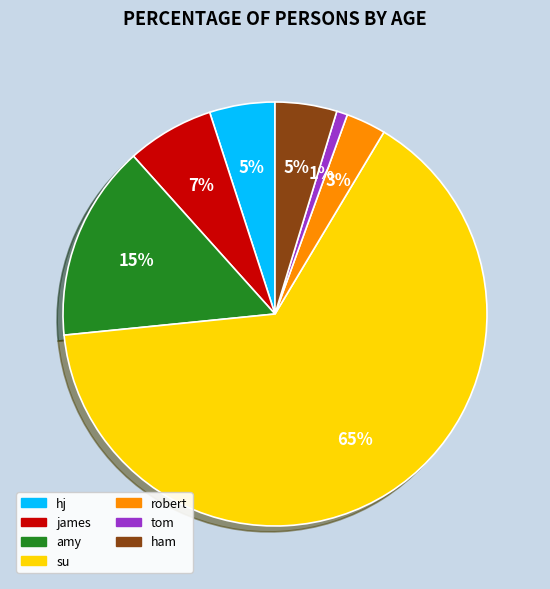

To the nearest percent, what portion does james represent?

7%